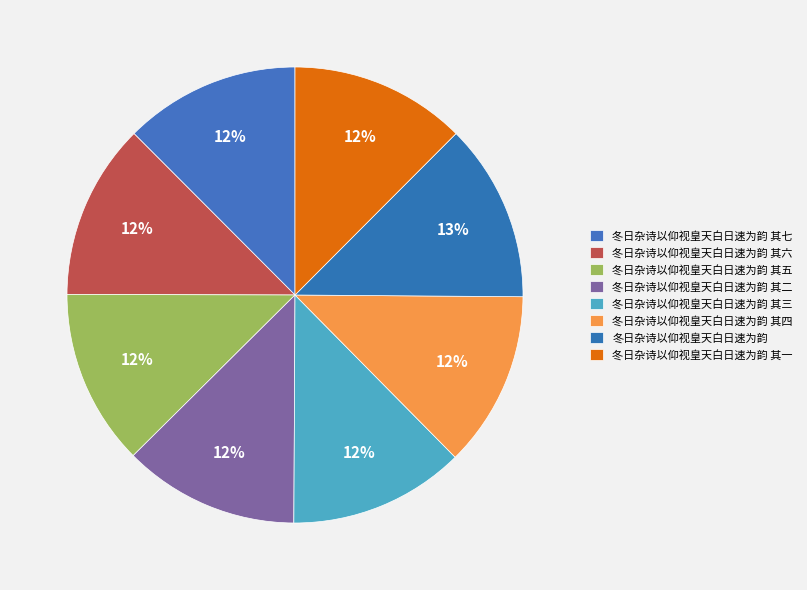

What percentage is the 冬日杂诗以仰视皇天白日速为韵 其五 slice, to the nearest percent?

12%